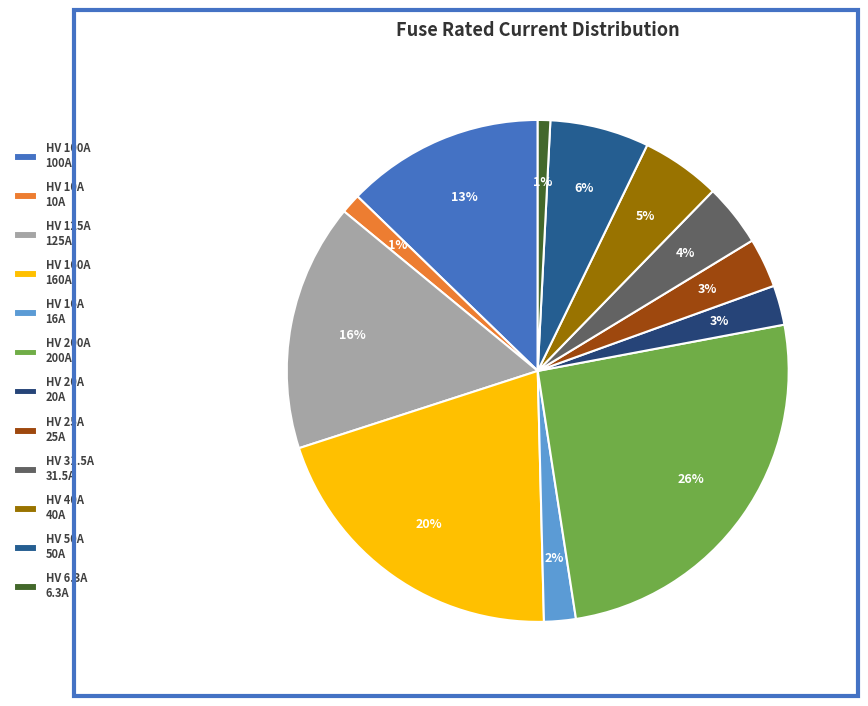

Is there a majority slice in this chart?

No